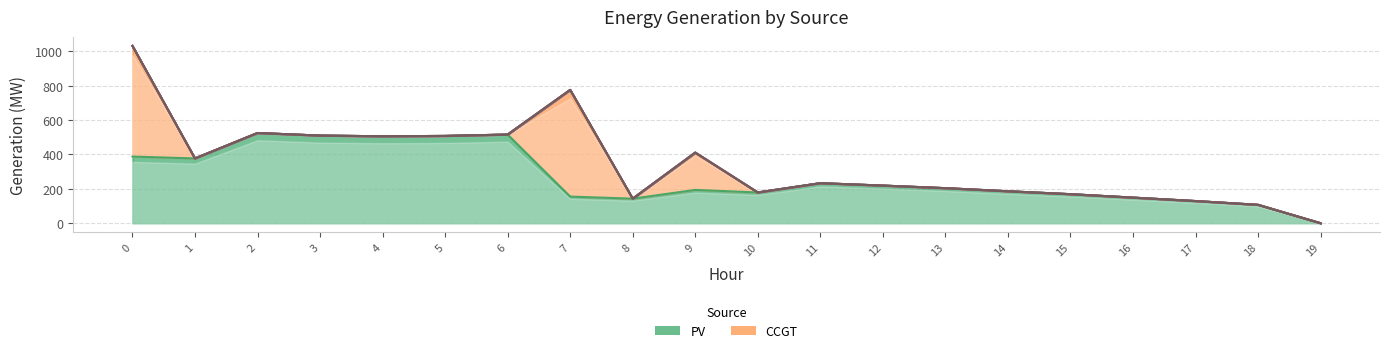

Which series has the widest spread of values?

CCGT